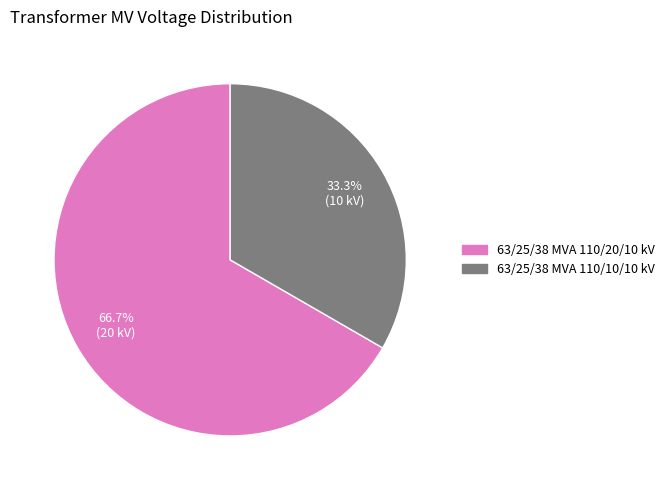

Is it true that 63/25/38 MVA 110/20/10 kV is 79% of the pie?

False